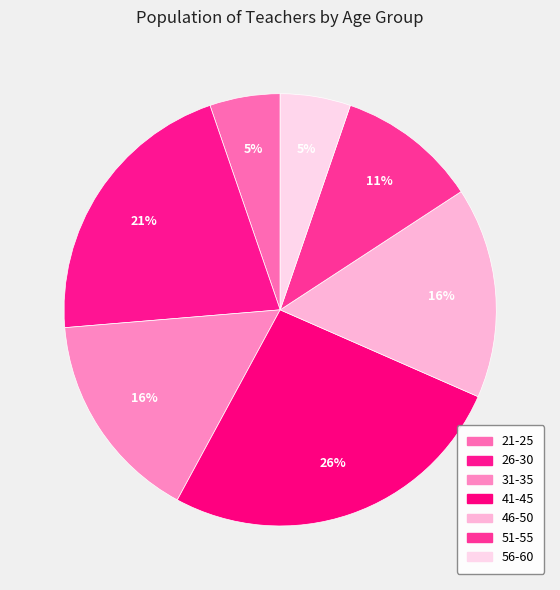

How many slices are in this pie chart?

7